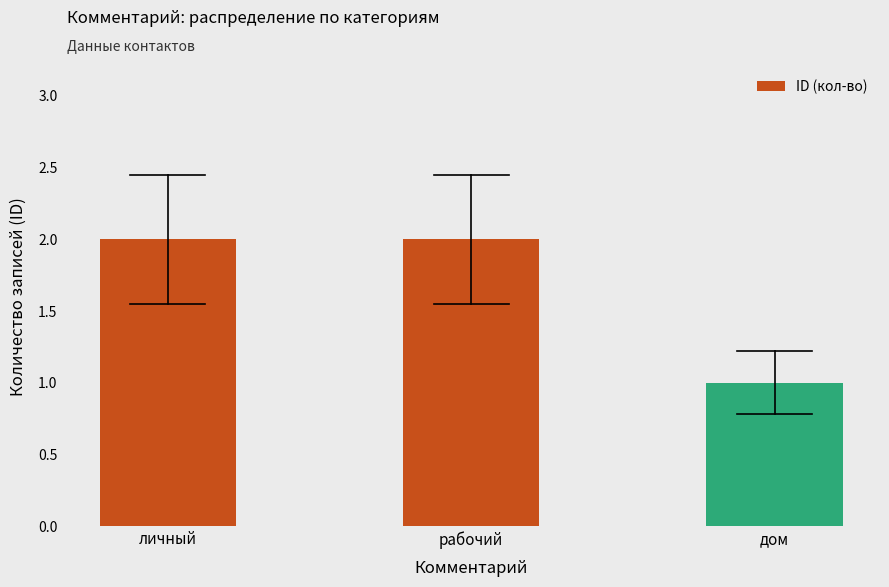

What is the value of the 3rd bar from the left?

1